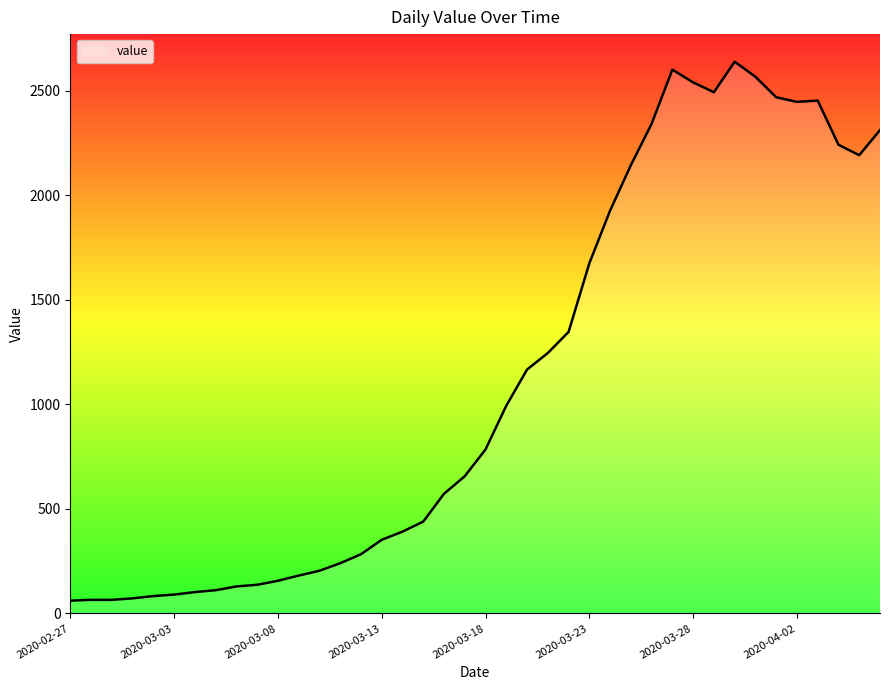

What is the smallest value displayed?

61